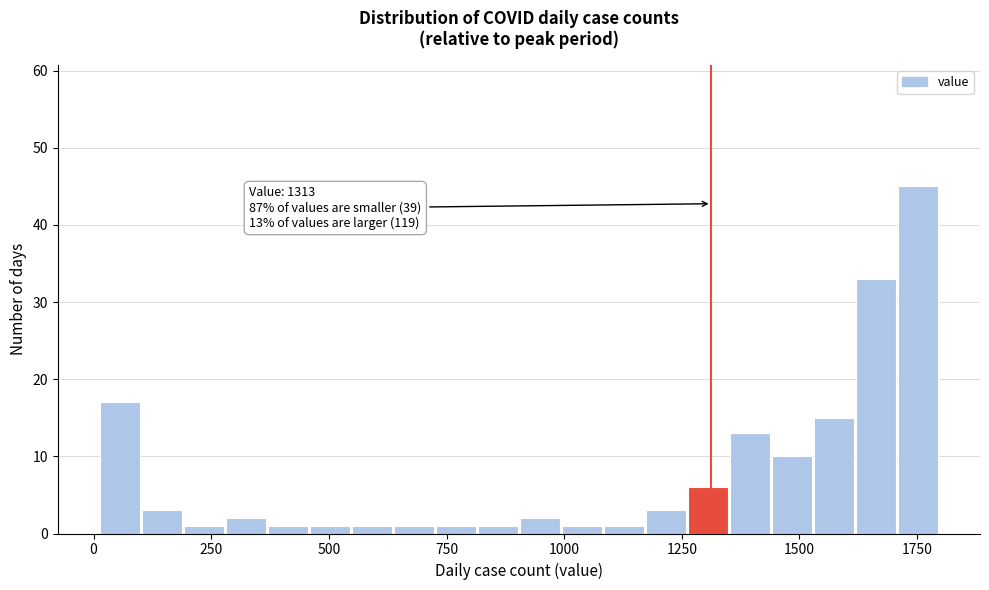

Read against the x-axis, roughly where is the centre of the tallest bar?

1750